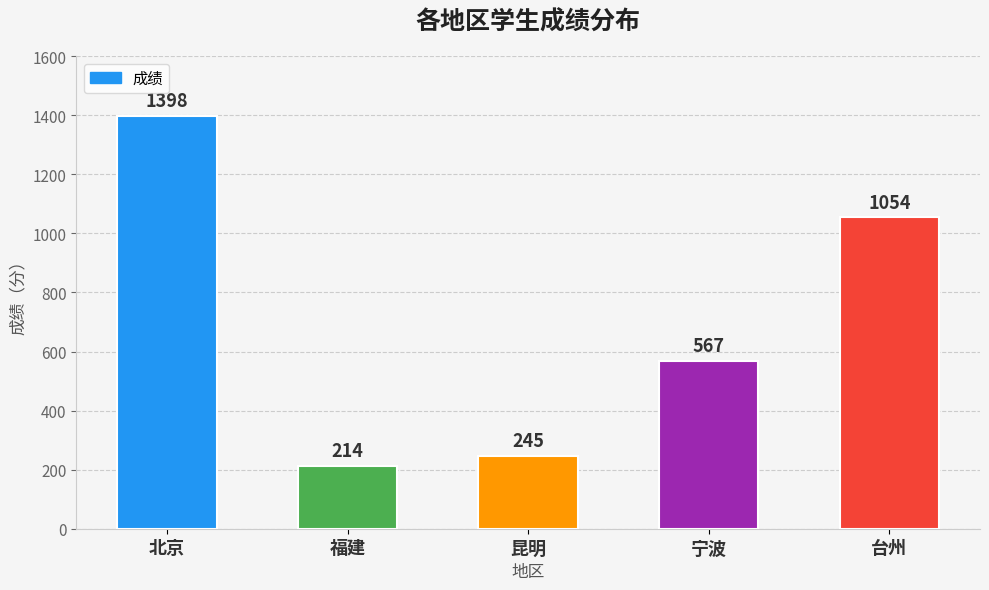

How many distinct data groups are displayed?

1